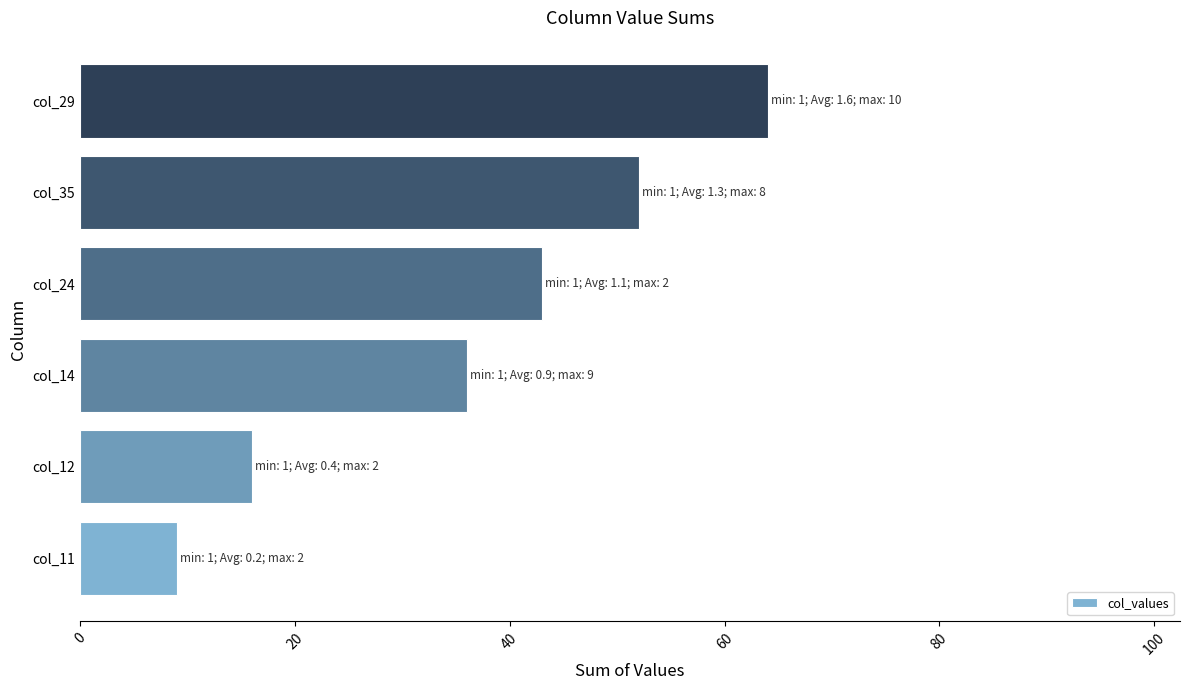

Does the chart contain stacked bars?

No